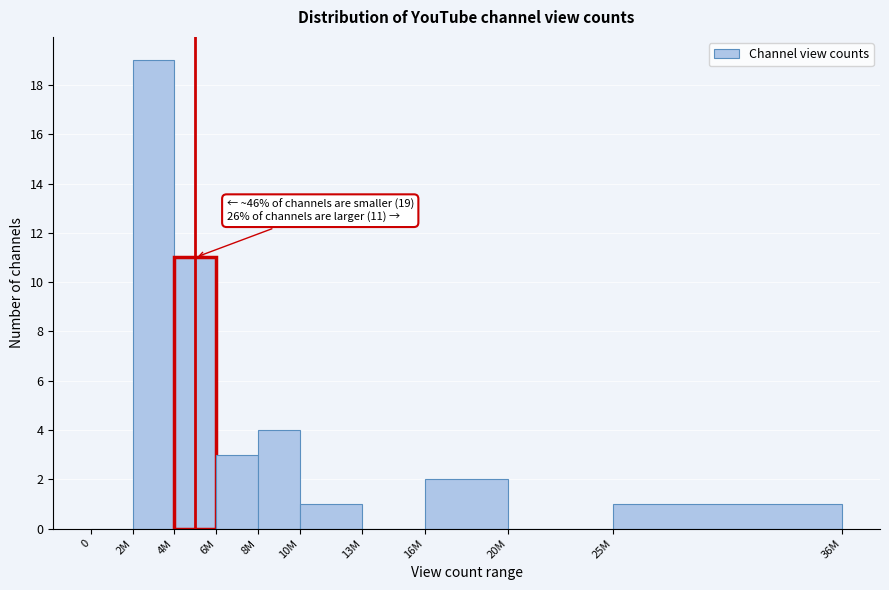

Reading left to right, extract all data points from this chart.

0=0	2M=19	4M=11	6M=3	8M=4	10M=1	13M=0	16M=2	20M=0	25M=1